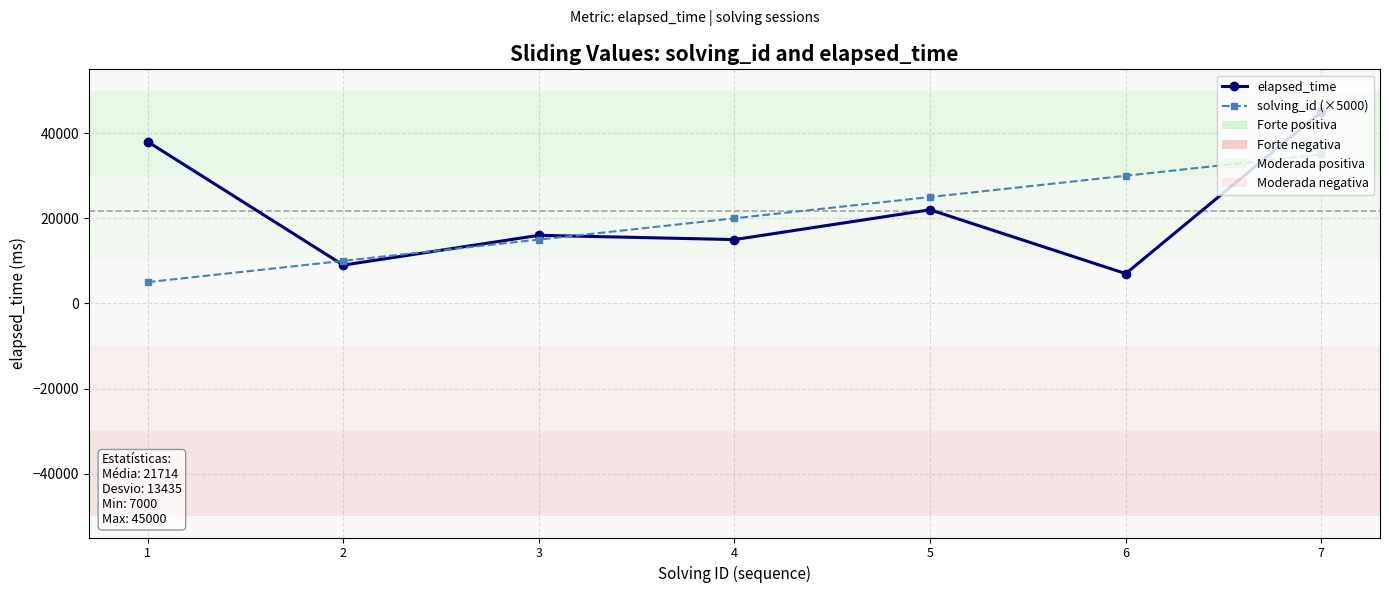

Which series ends up on top after the final intersection of elapsed_time and solving_id (×5000)?

elapsed_time